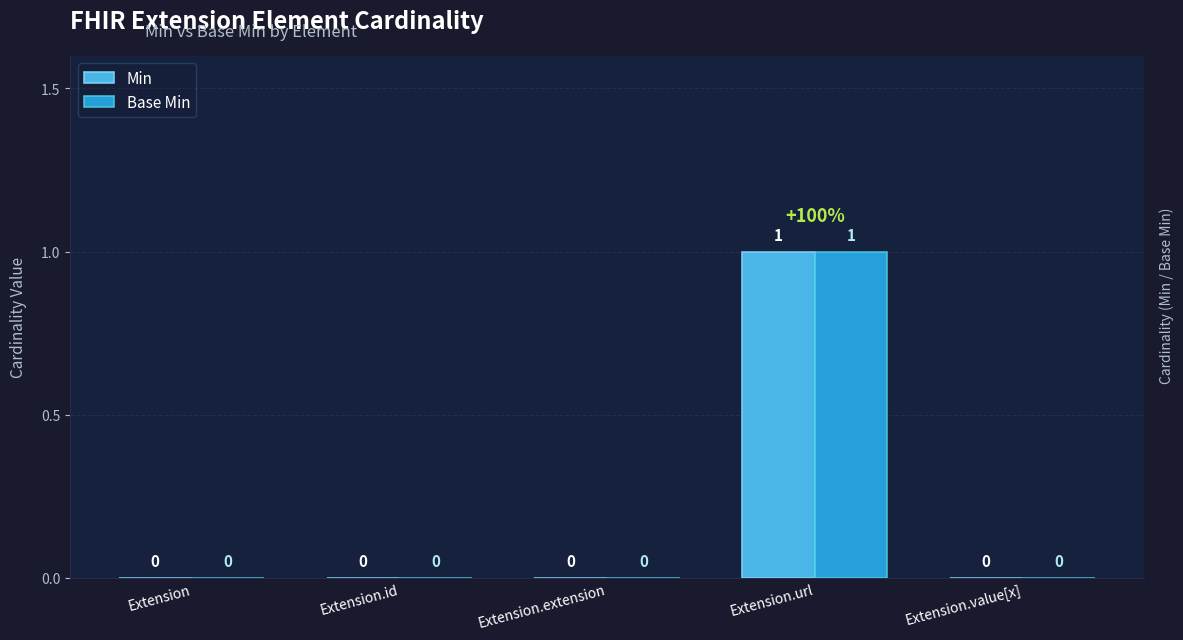

What is the greatest value displayed?

1